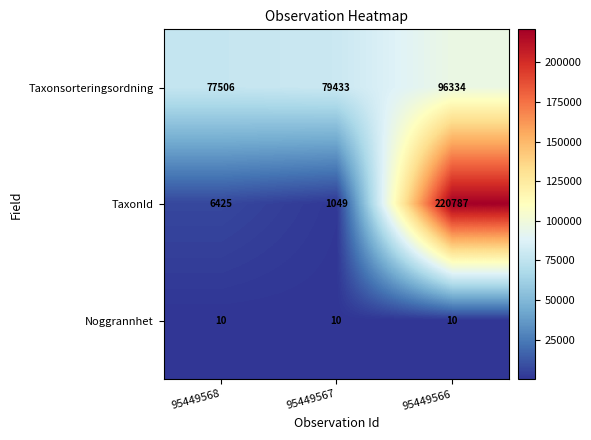

The value of Noggrannhet at 95449568 is 10. True or false?

True